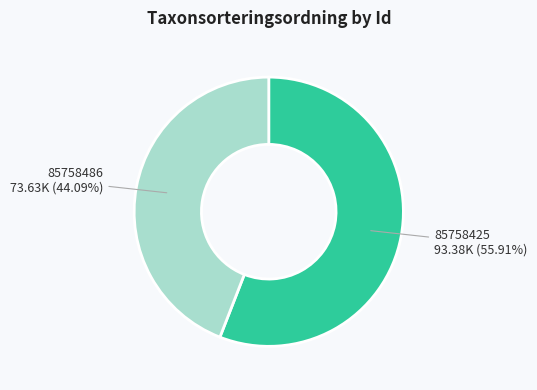

Which category has the smallest portion of the pie?

85758486